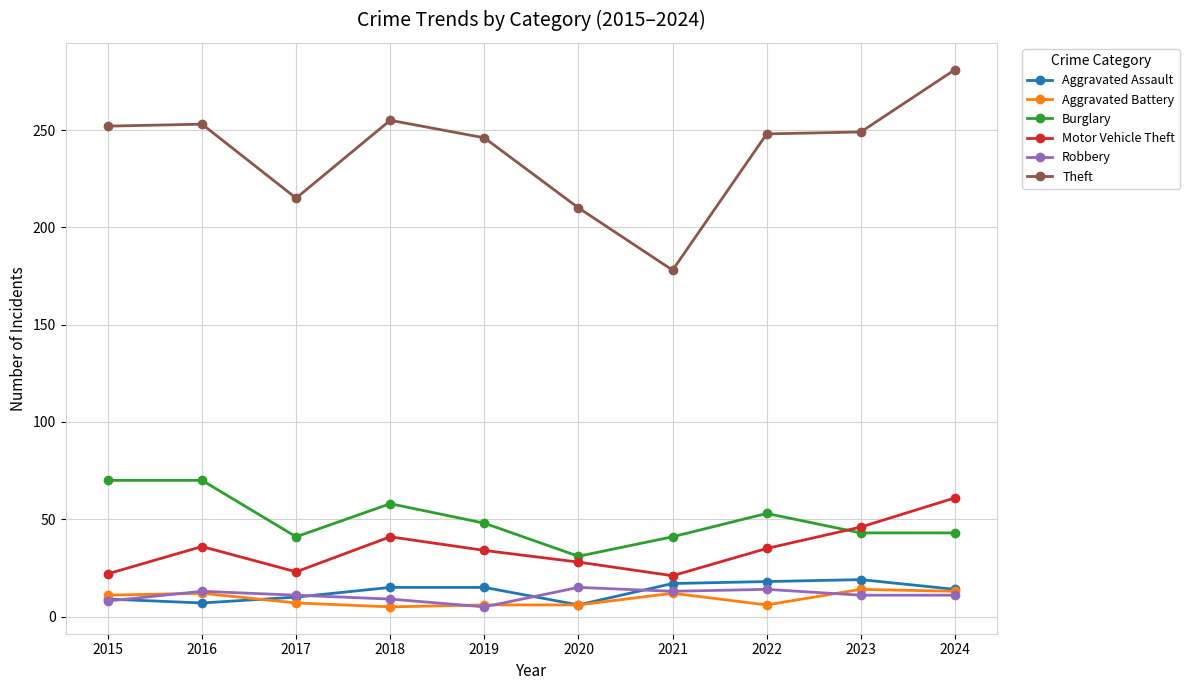

Where does the Theft series first go above 249?

2015